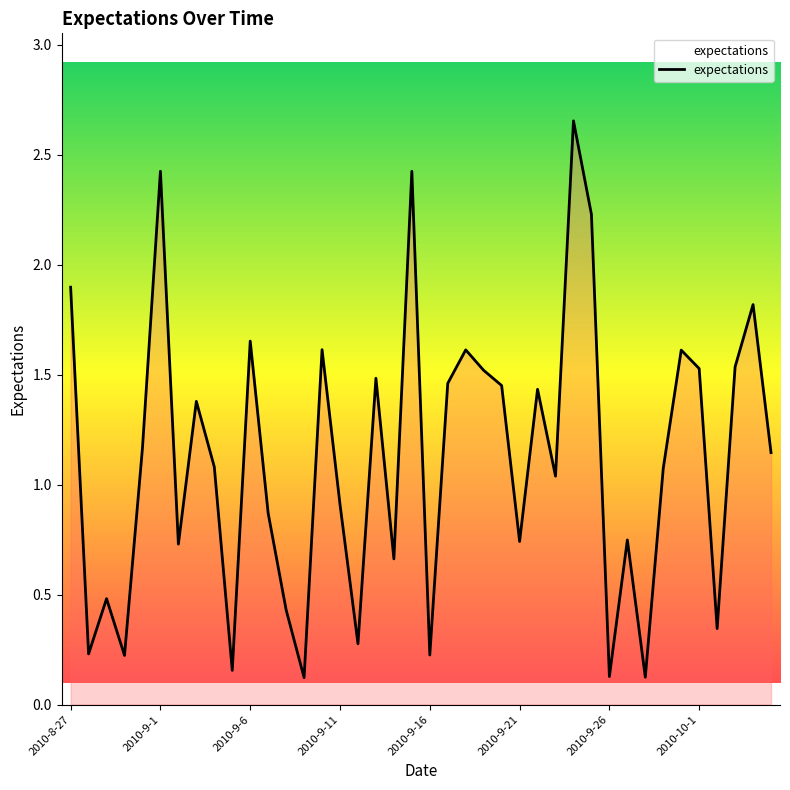

What is the difference between the maximum and minimum values?

2.5